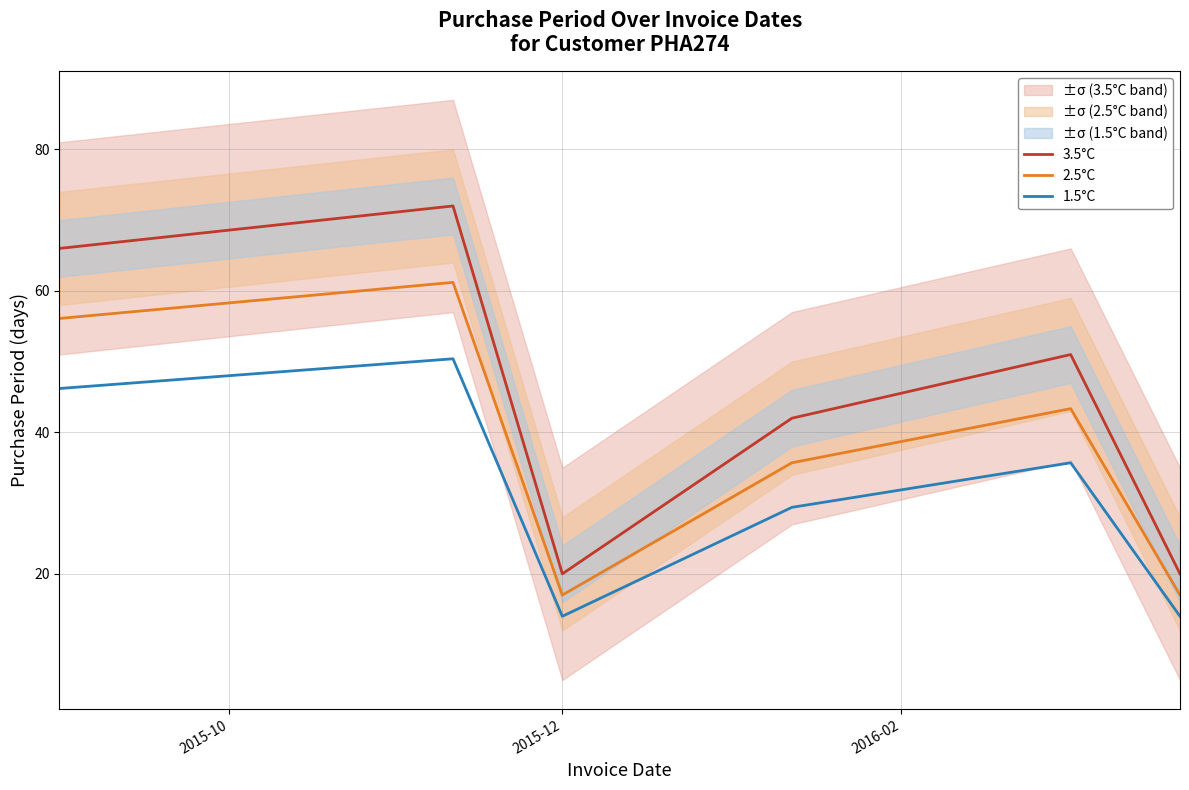

Does the chart have visible grid lines?

Yes